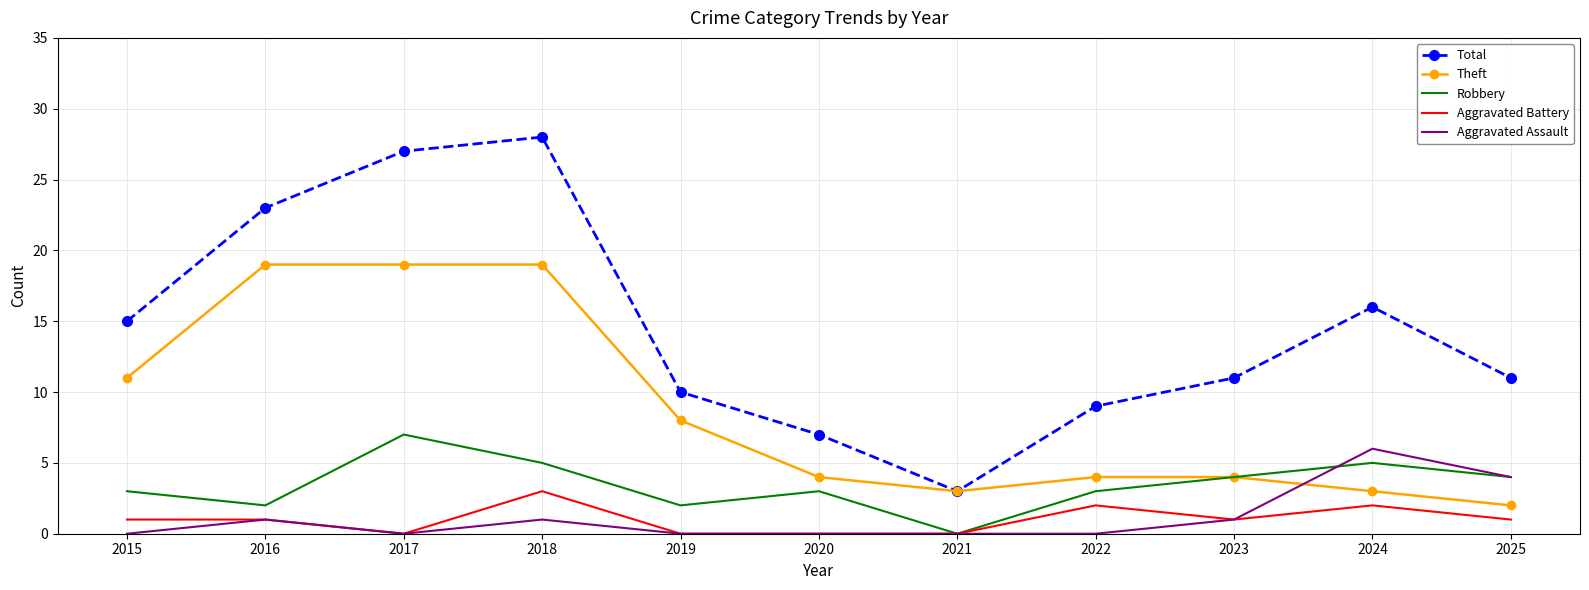

Which series changed the most between 2017 and 2021?

Total